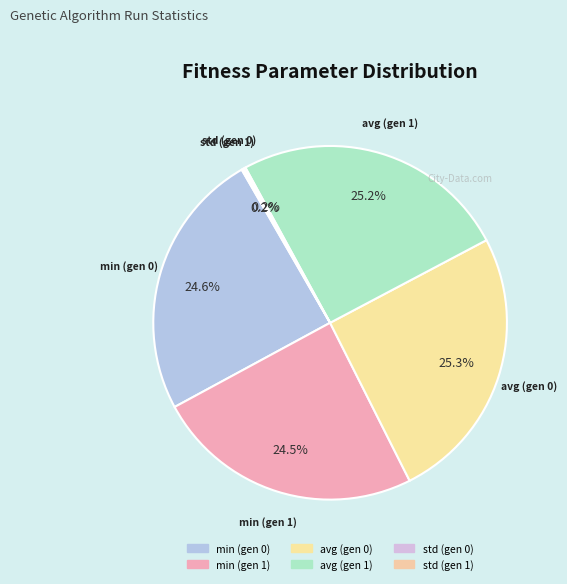

To the nearest percent, what is the difference between the largest and smallest slice percentages?

25%